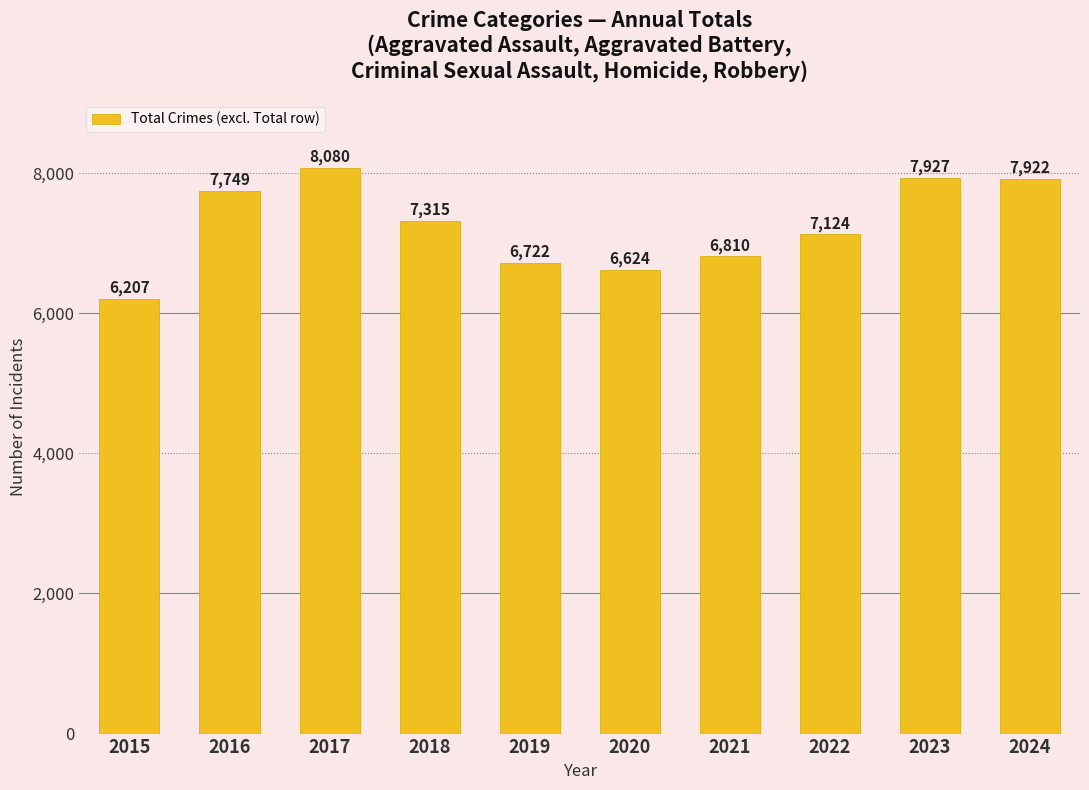

How many series are shown in this chart?

1